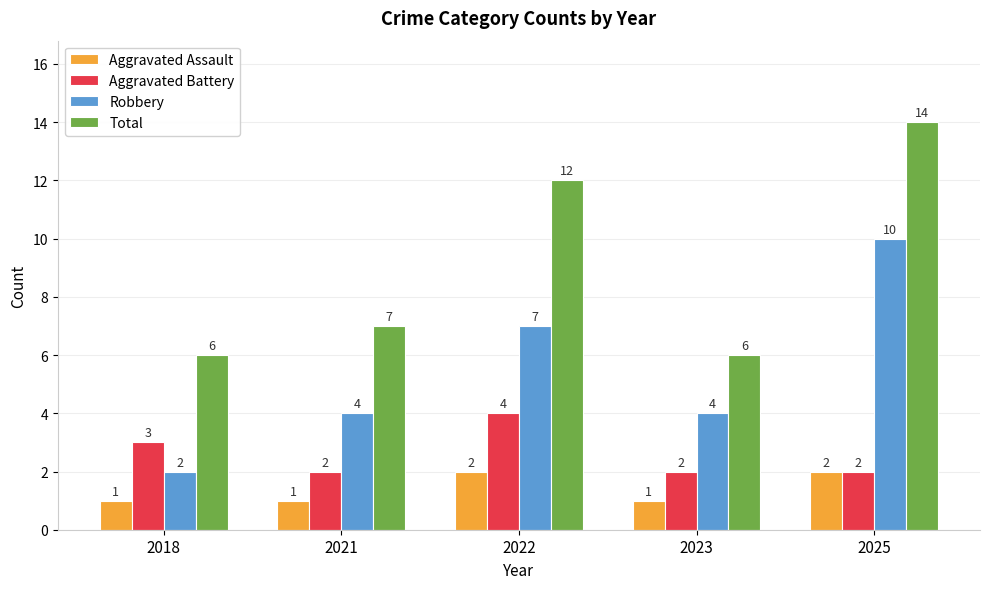

Reading left to right, list all the values displayed in this chart.

Aggravated Assault: 1	1	2	1	2
Aggravated Battery: 3	2	4	2	2
Robbery: 2	4	7	4	10
Total: 6	7	12	6	14